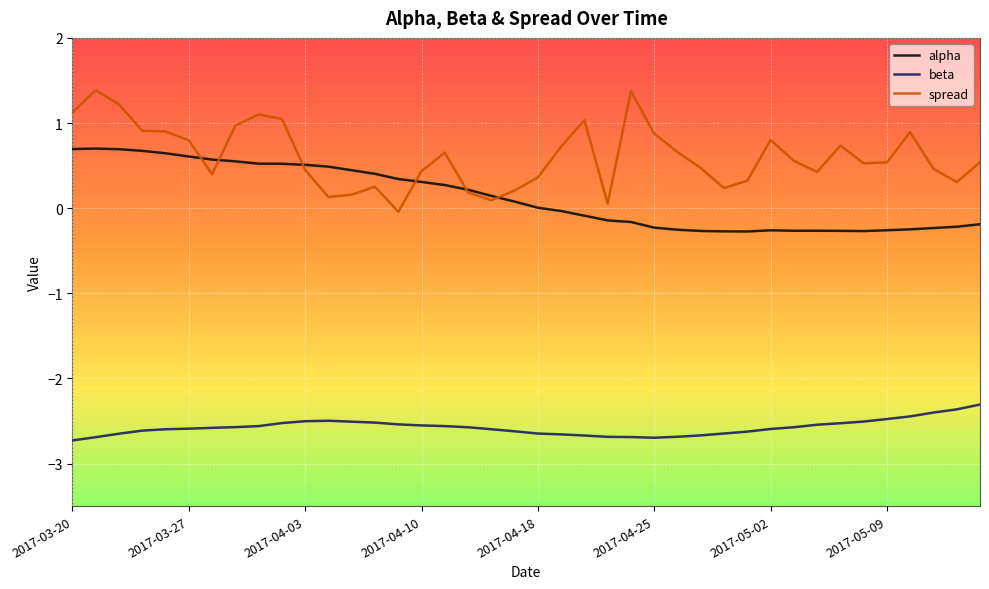

True or false: spread and beta cross at least once.

False